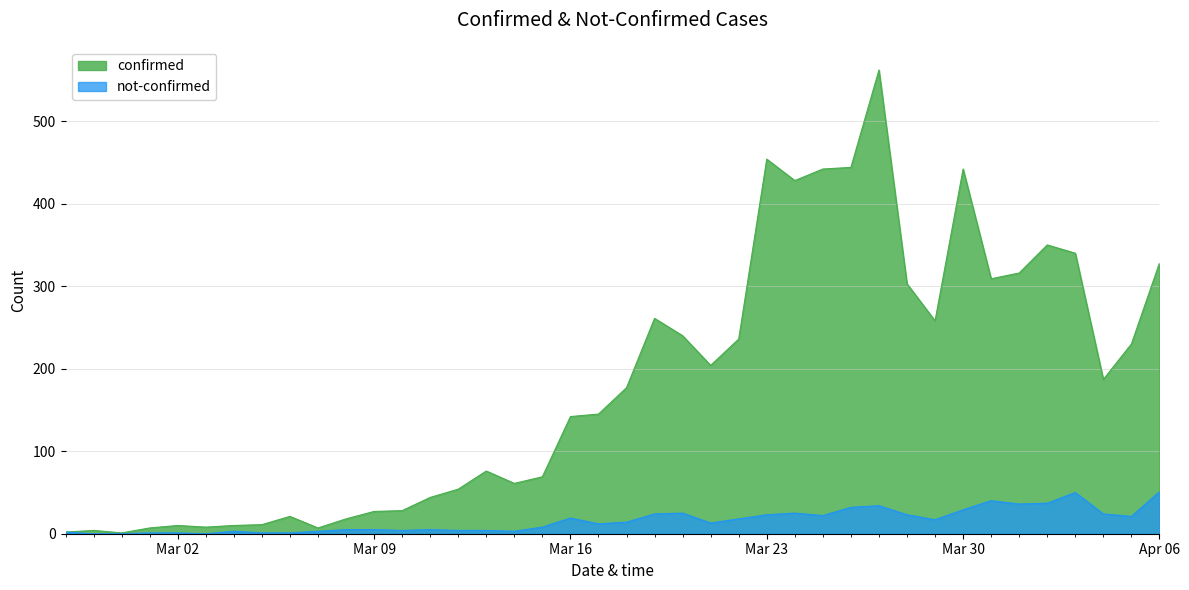

Reading right to left, transcribe all the data shown in this chart.

confirmed: 328	230	187	340	350	316	309	442	258	303	562	444	442	428	454	236	204	240	261	177	145	142	69	61	76	54	44	28	27	18	7	21	11	10	8	10	7	1	4	2
not-confirmed: 51	21	24	50	37	36	40	29	17	23	34	32	22	25	23	18	13	25	24	14	12	19	8	3	4	4	5	4	5	5	3	1	1	3	0	1	1	0	0	2